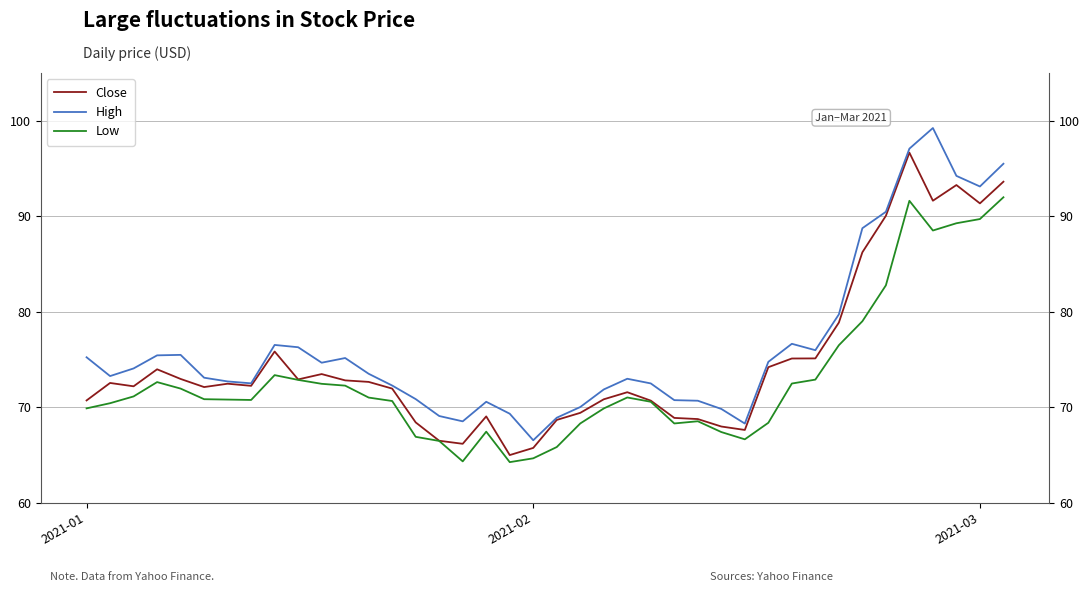

True or false: Low and High intersect in this chart.

False